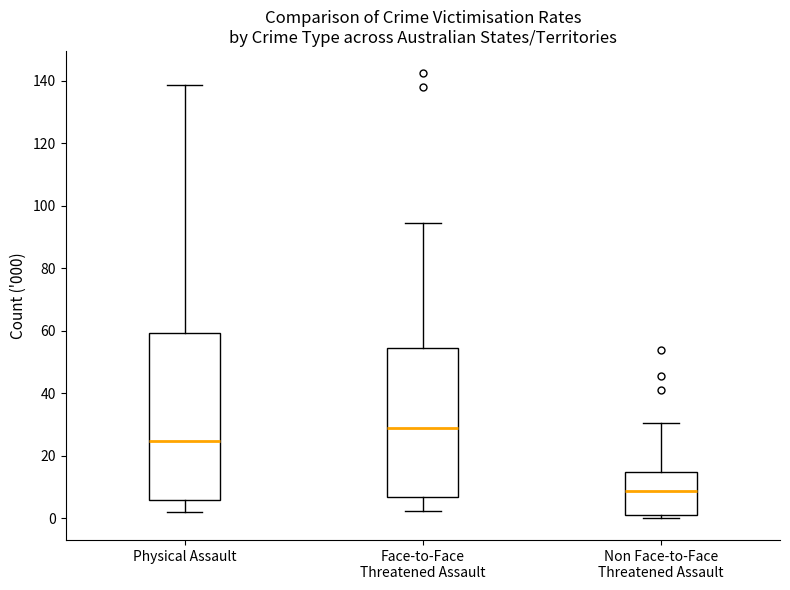

Reading left to right, read every box against the y-axis: the position of its median line, the range the box covers, and the ends of its whiskers. The values are not printed on the chart, so give them approximately, as read against the axis.

Physical Assault: median 24, box 6 to 60, whiskers 2 to 138
Face-to-Face Threatened Assault: median 30, box 6 to 54, whiskers 2 to 94
Non Face-to-Face Threatened Assault: median 8, box 2 to 14, whiskers 0 to 30